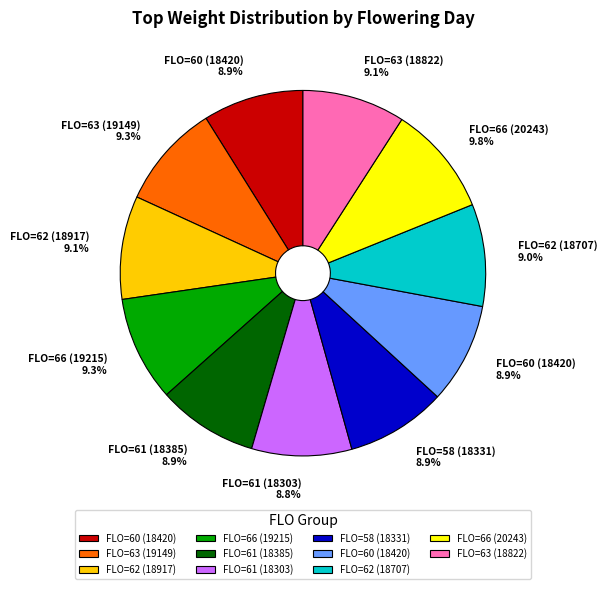

Is there a majority slice in this chart?

No